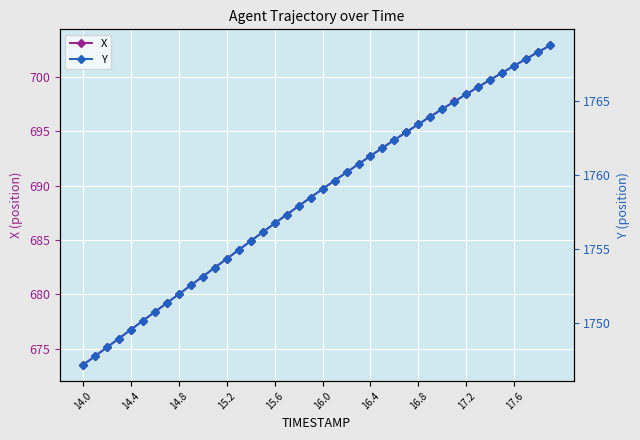

How many series are shown in this chart?

2